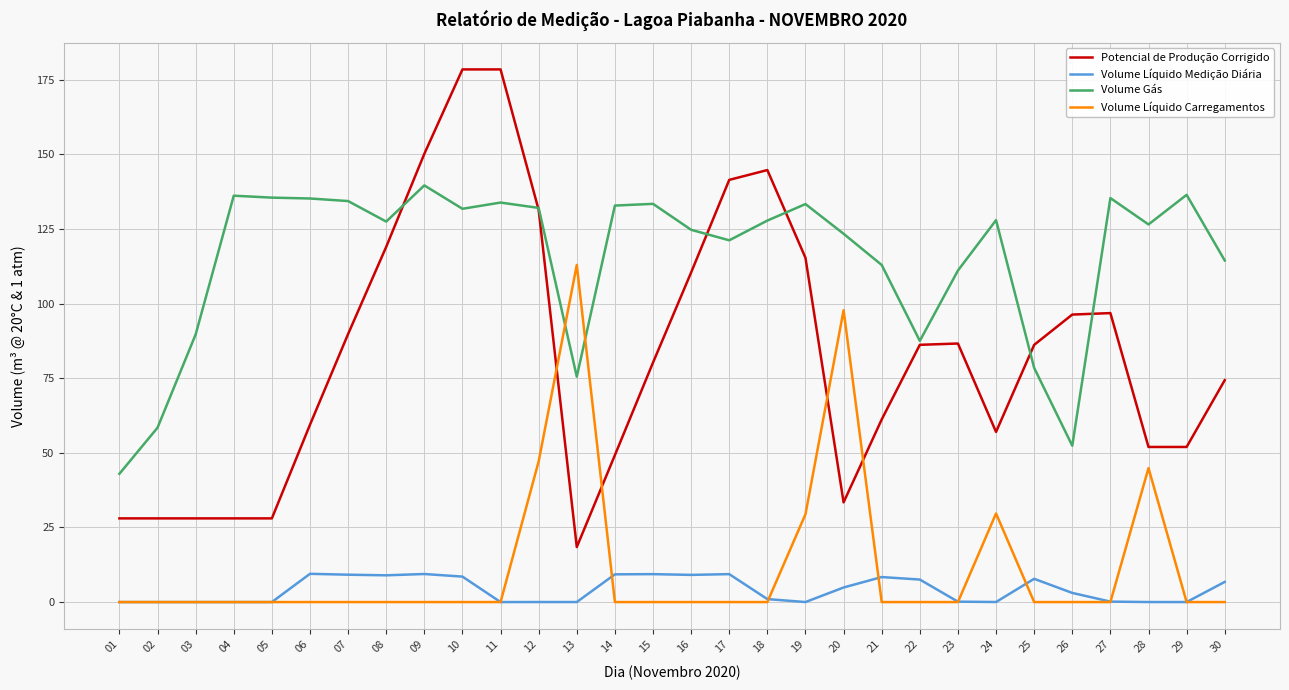

What is the highest value of the Volume Líquido Medição Diária series?

9.5